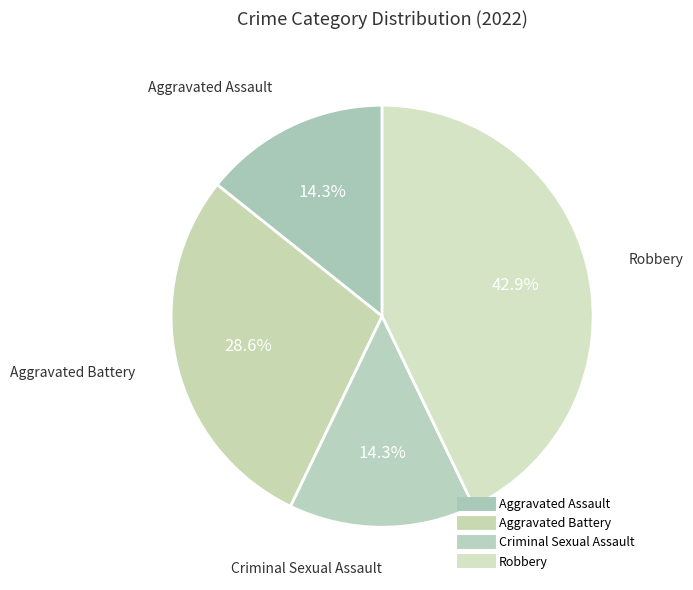

What is the largest slice in the pie chart?

Robbery